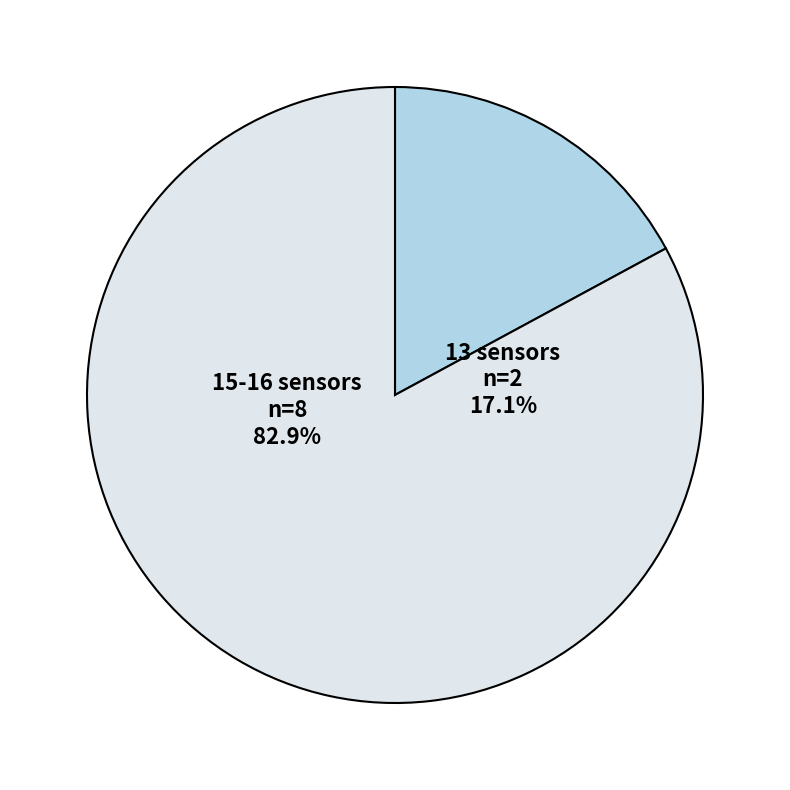

Is there any slice that represents more than half of the pie?

No